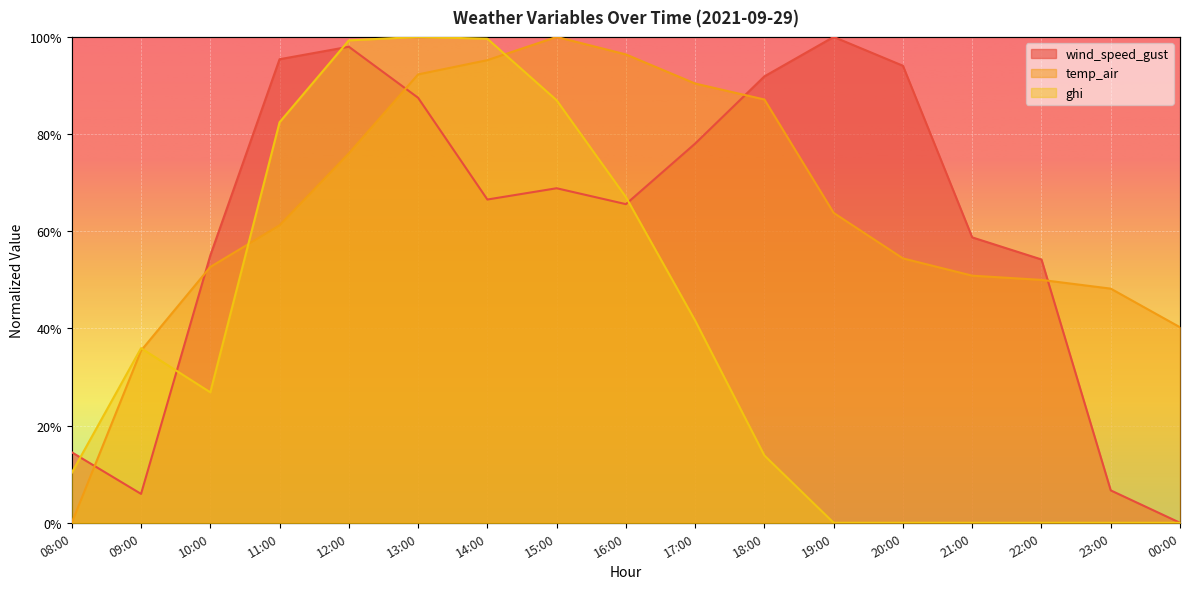

Between which two adjacent categories do ghi and wind_speed_gust first intersect?

08:00 and 09:00